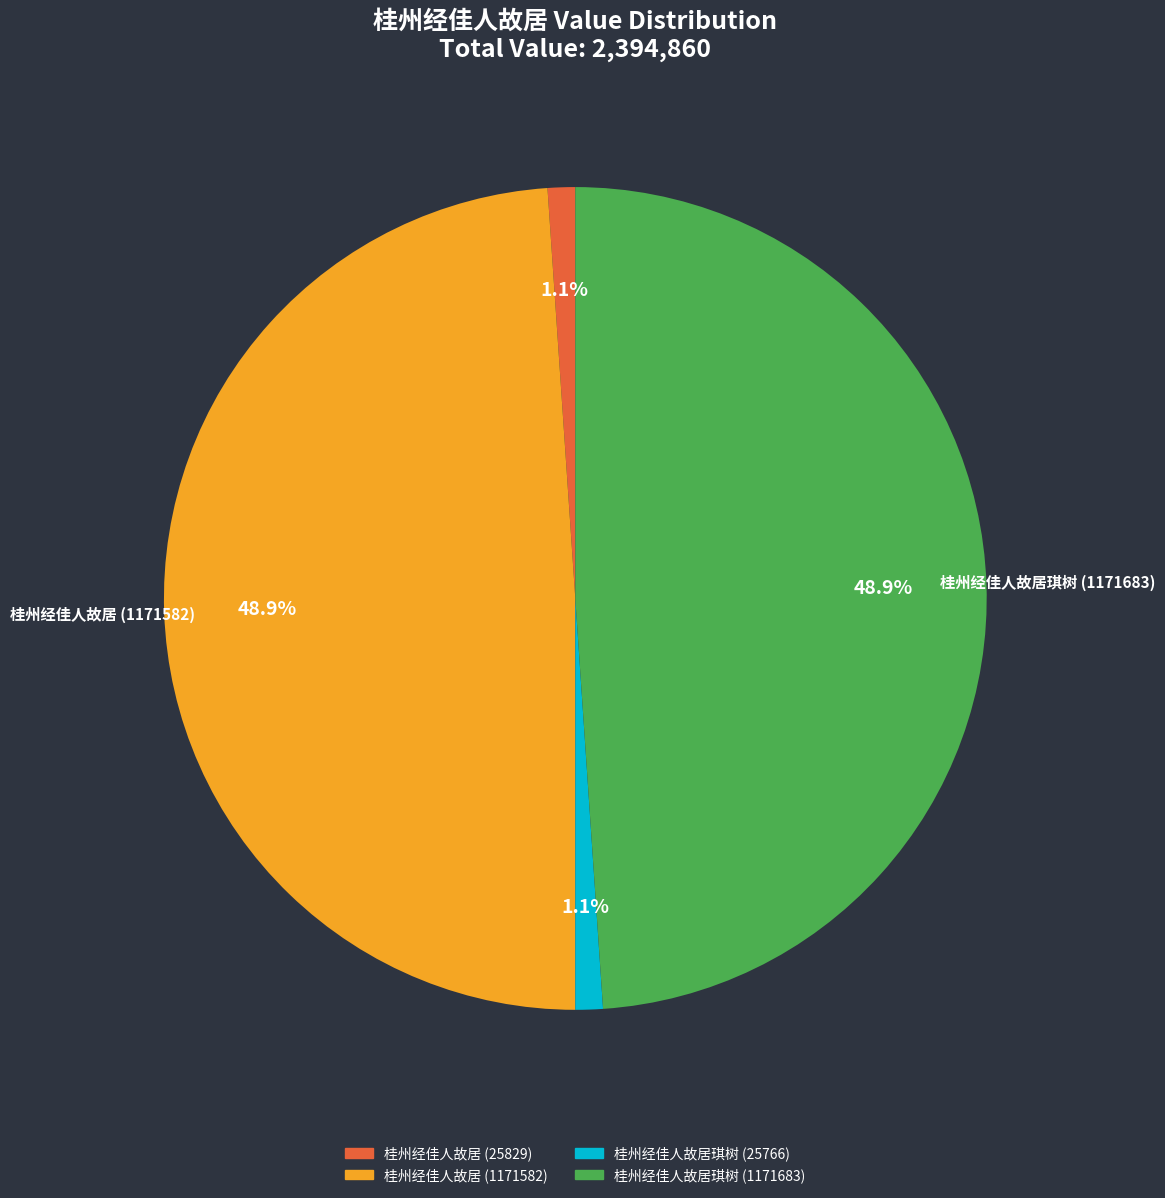

What portion of the pie excludes 桂州经佳人故居 (25829)?

98.9%